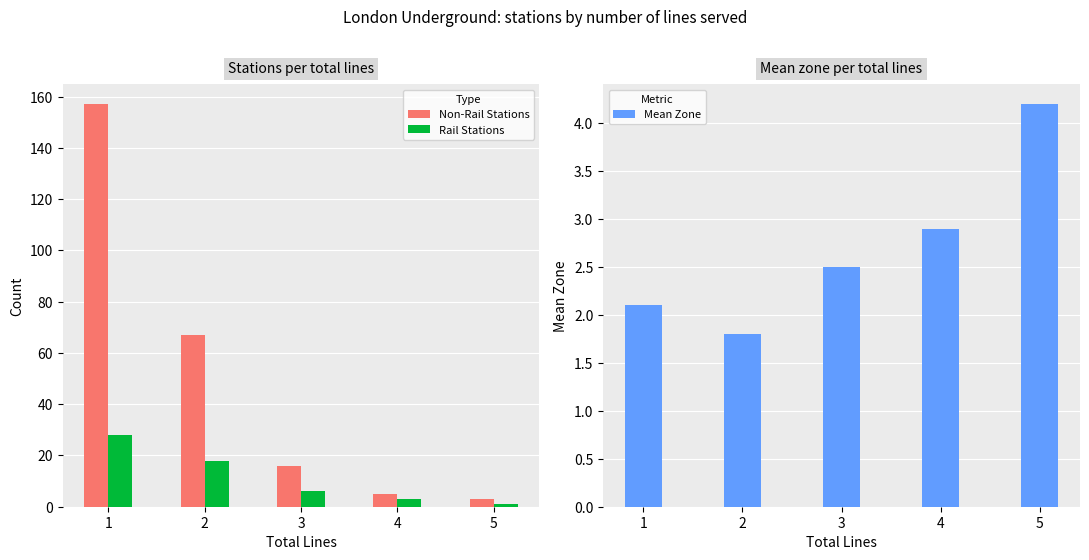

What is the minimum value for Rail Stations?

1.0